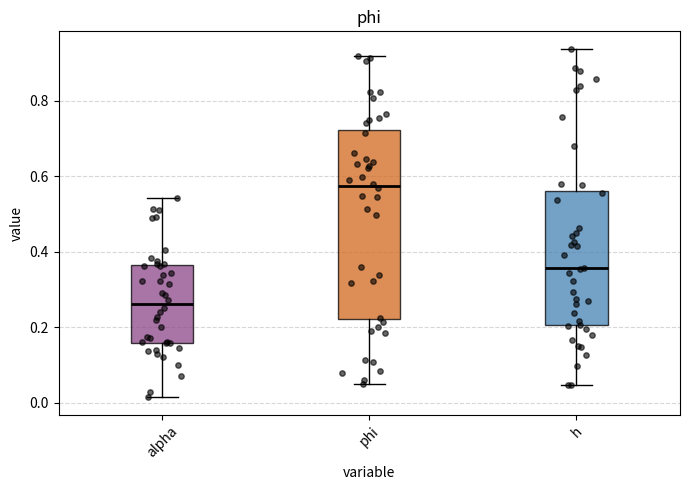

Comparing the boxes themselves (not the whiskers), which one is the tallest?

phi